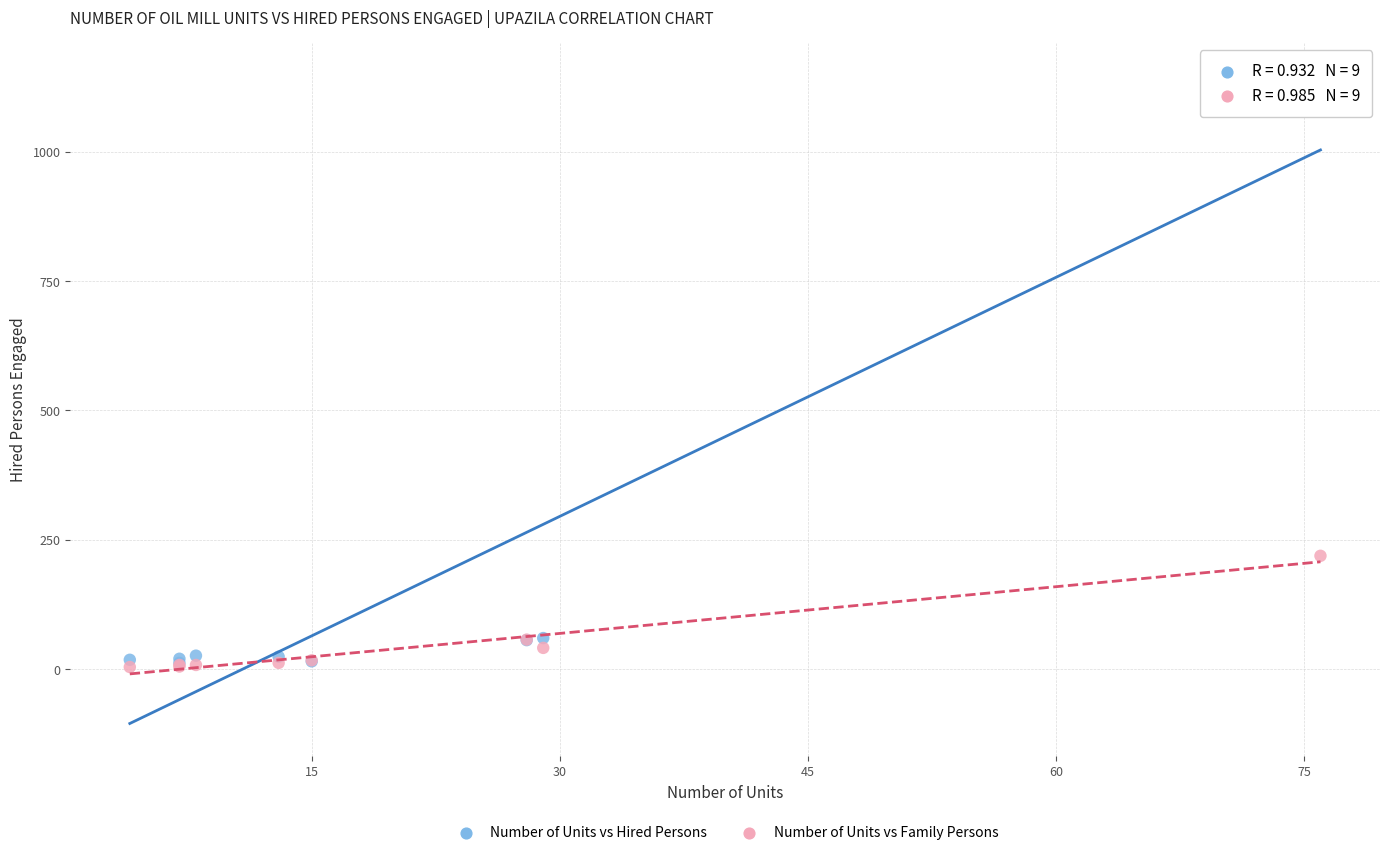

Across all series, what Y value is closest to 576?

219